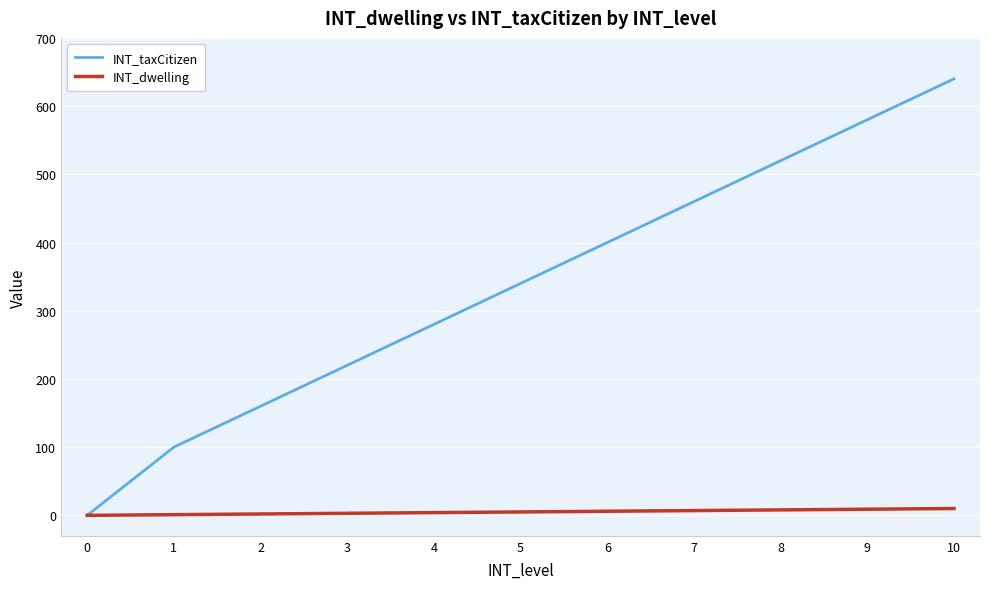

What is the sum of all INT_dwelling values?

55